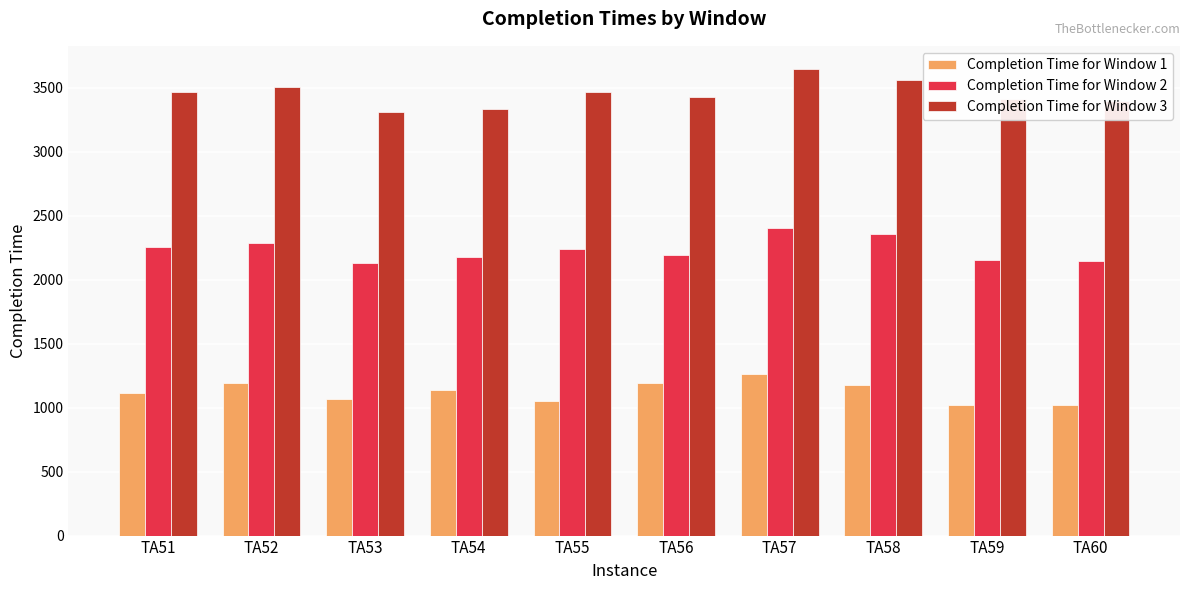

What is the difference between the second highest and minimum values in the Completion Time for Window 1 series?

174